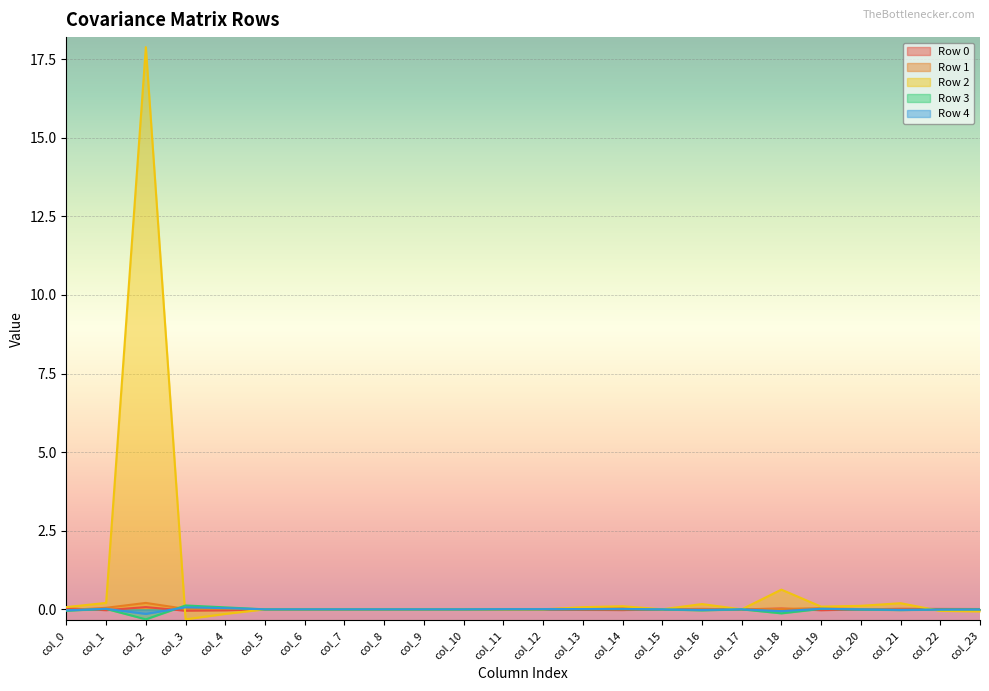

Where is Row 2 nearest to the value 8?

col_18